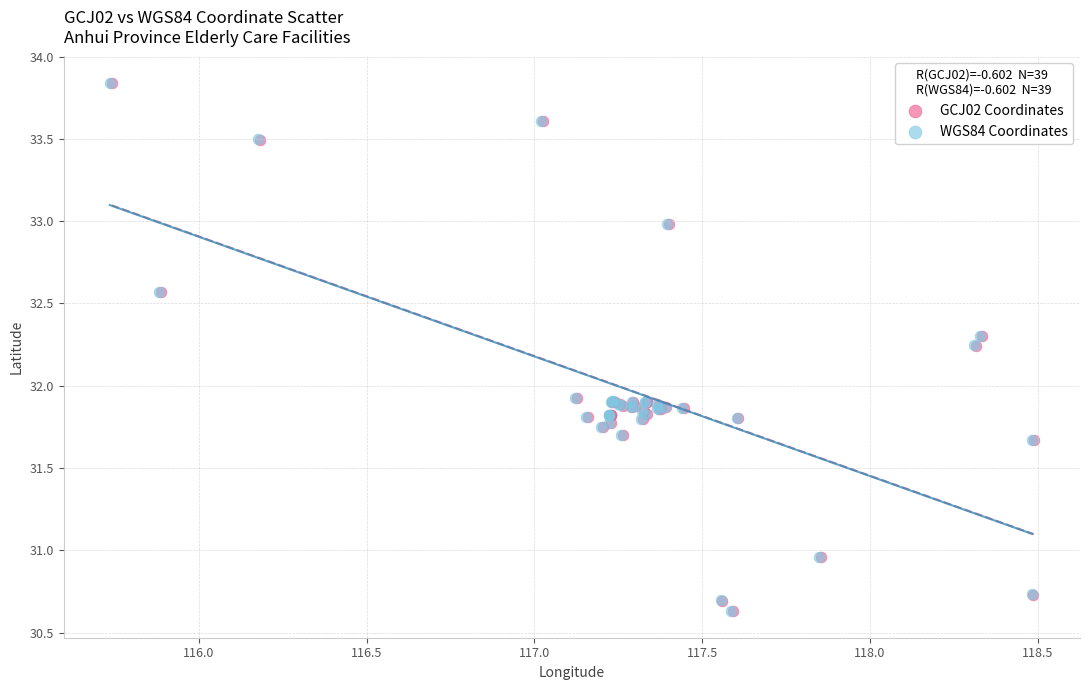

Which series has the largest Y range (max minus min)?

GCJ02 Coordinates